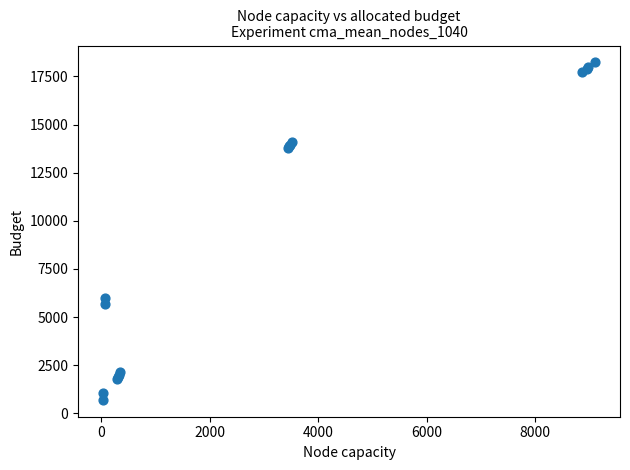

What Y value in the scatter plot is closest to 9463?

6000